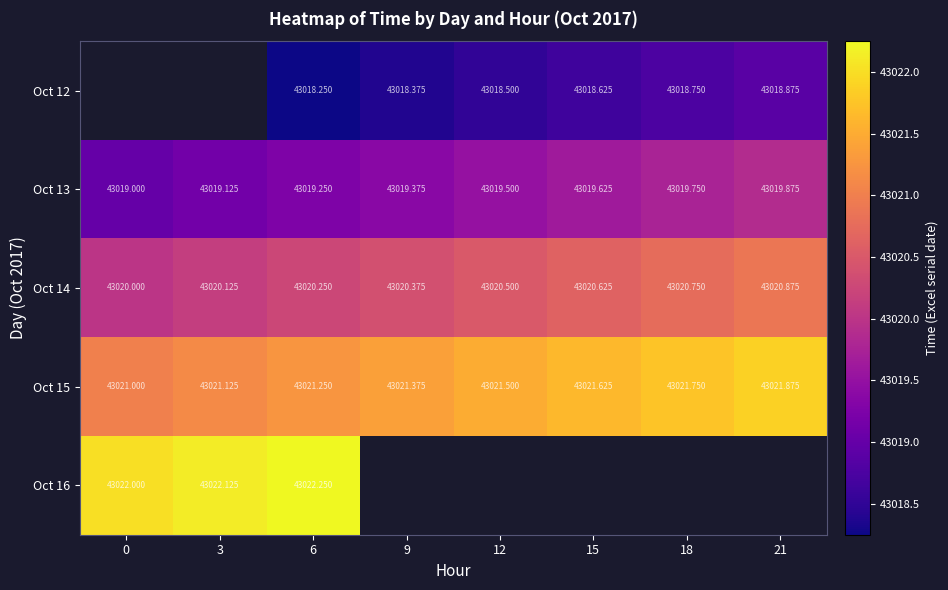

Is the value of Oct 14 at 15 greater than the value of Oct 15 at 0?

No